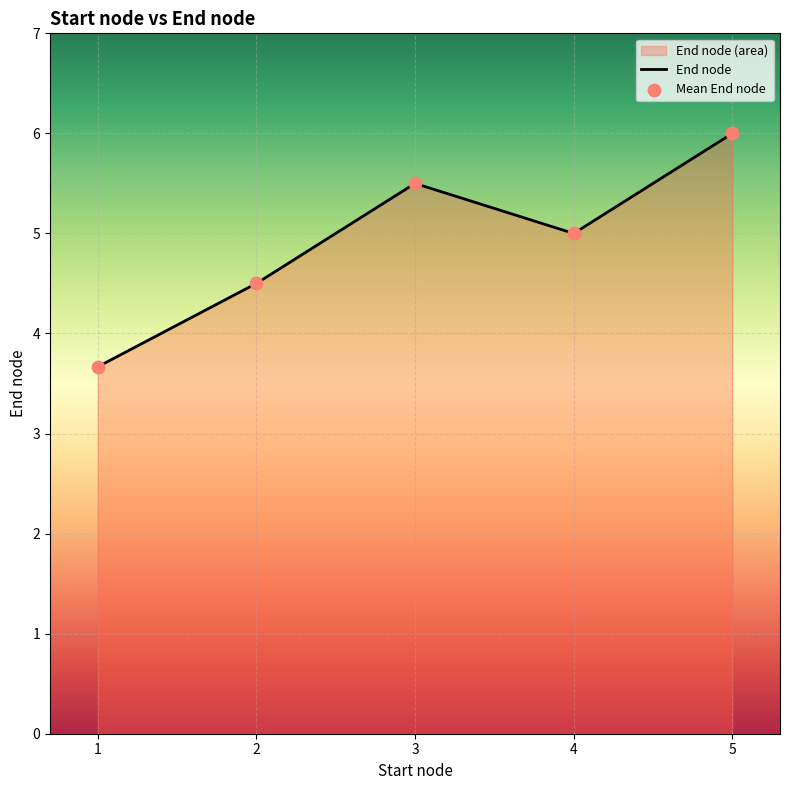

What is the change in value from 1 to 5?

+2